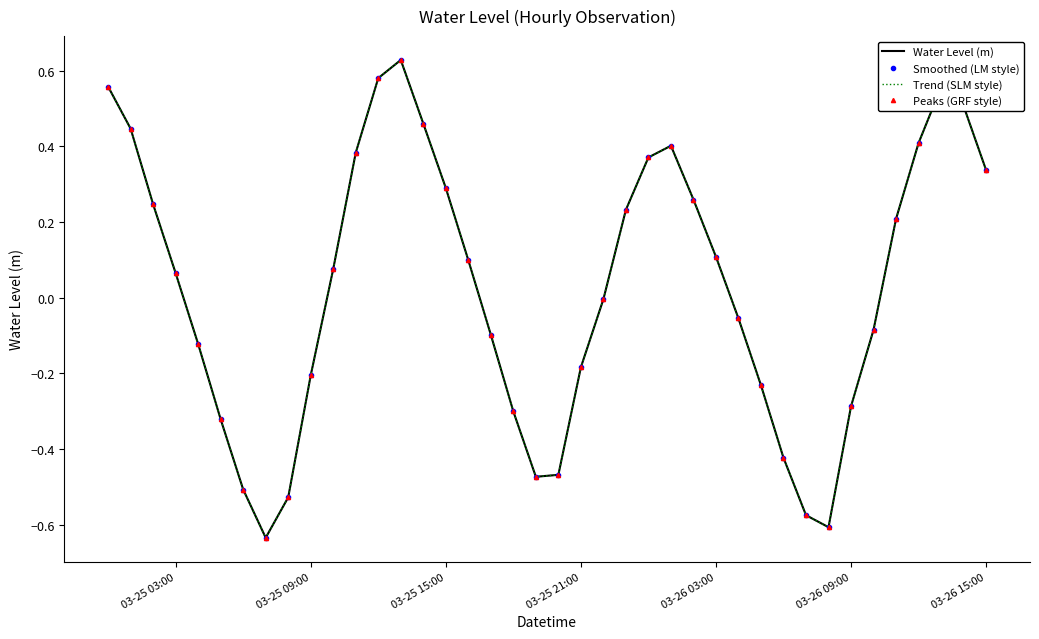

True or false: Smoothed (LM style) and Trend (SLM style) intersect in this chart.

False